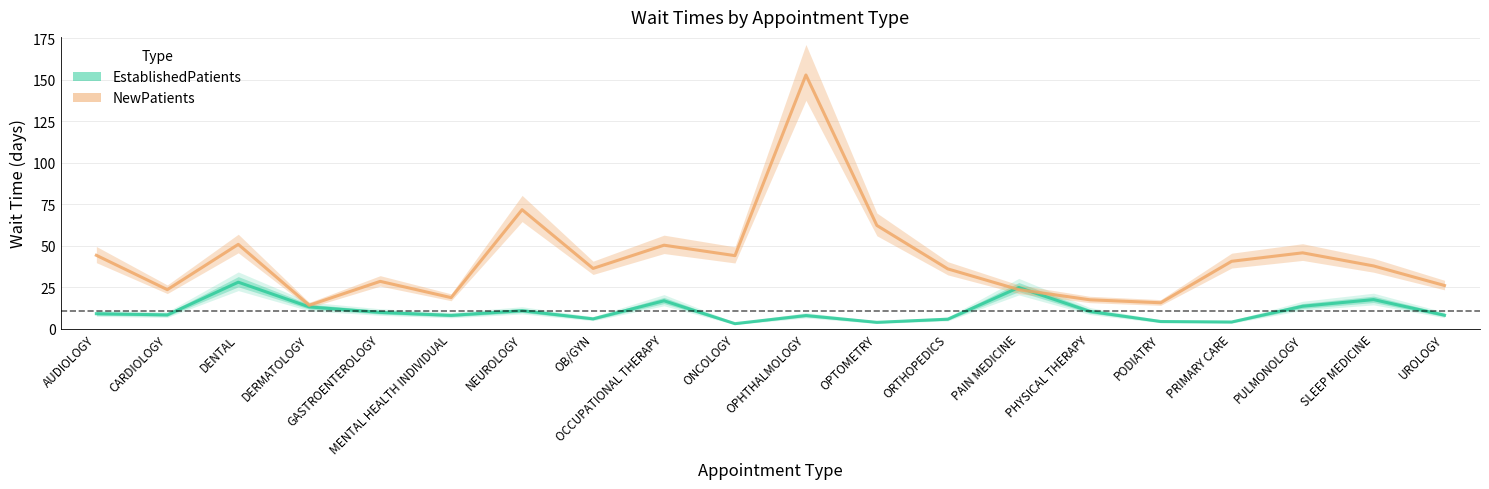

True or false: NewPatients and EstablishedPatients cross at least once.

True